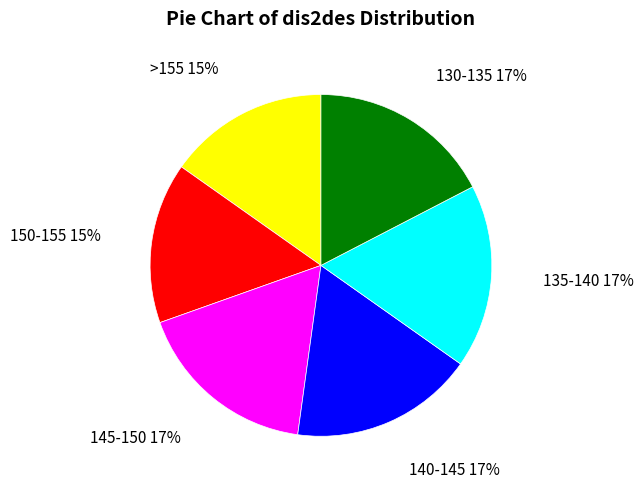

Is there a majority slice in this chart?

No